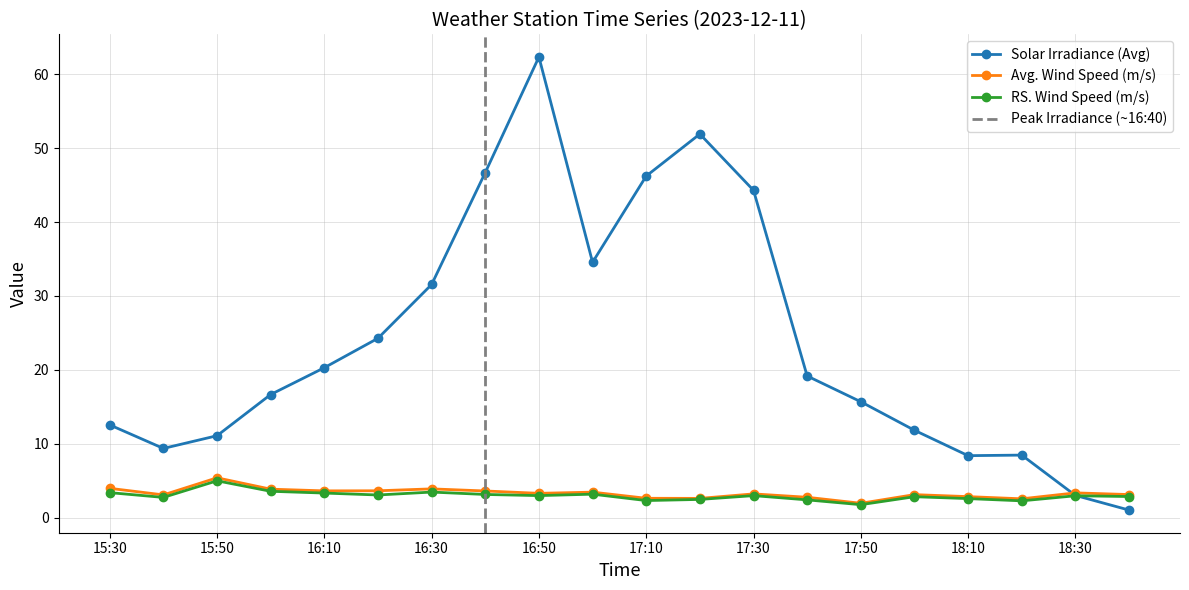

True or false: RS. Wind Speed (m/s) has a value of 3.0 at 17:30.

True